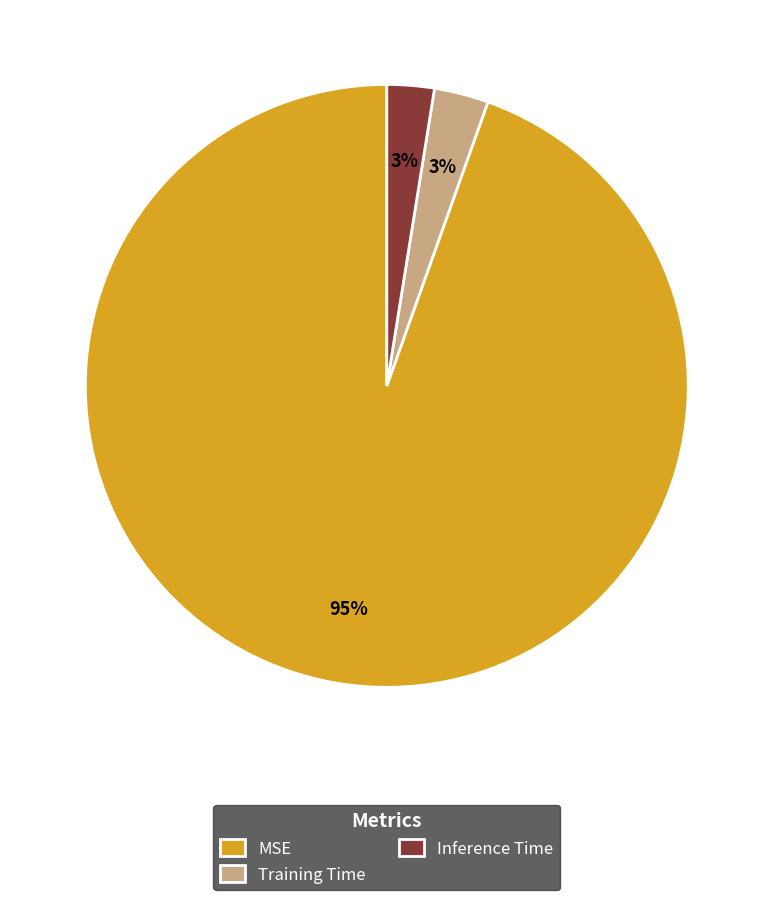

Which slice represents more than half of the pie?

MSE